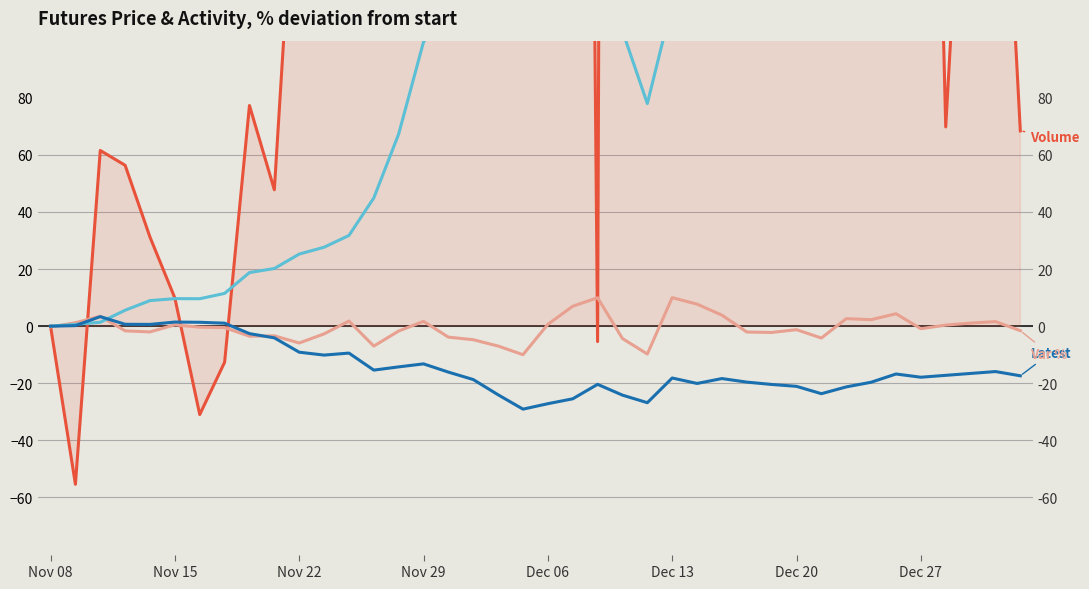

What is the difference between the second highest and second lowest values in the Latest series?

28.6